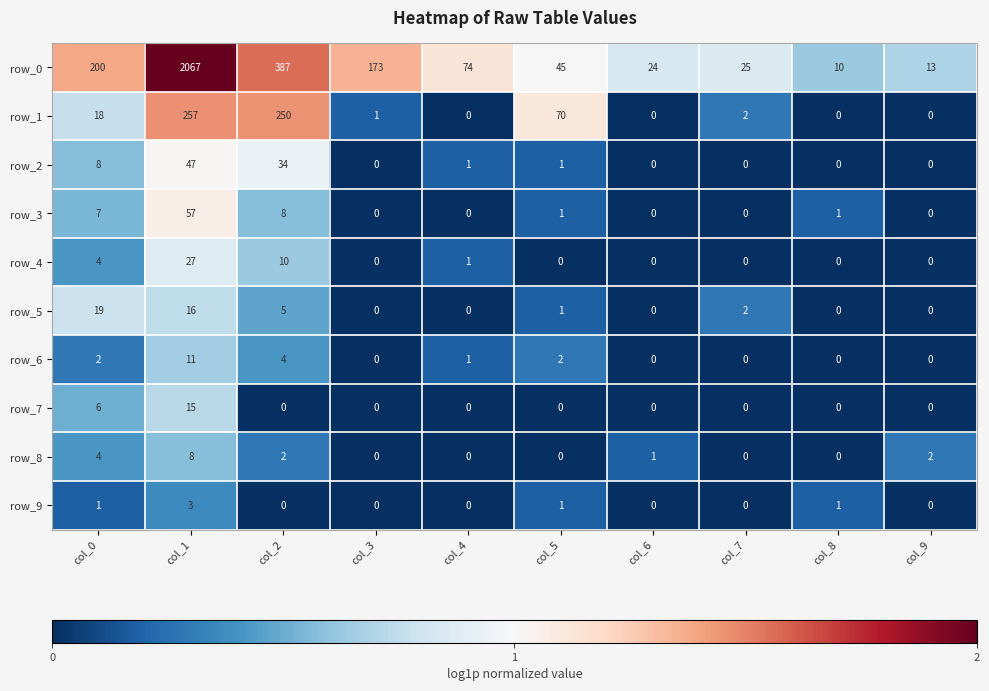

What is the difference between the maximum and second lowest values in the row_6 series?

11